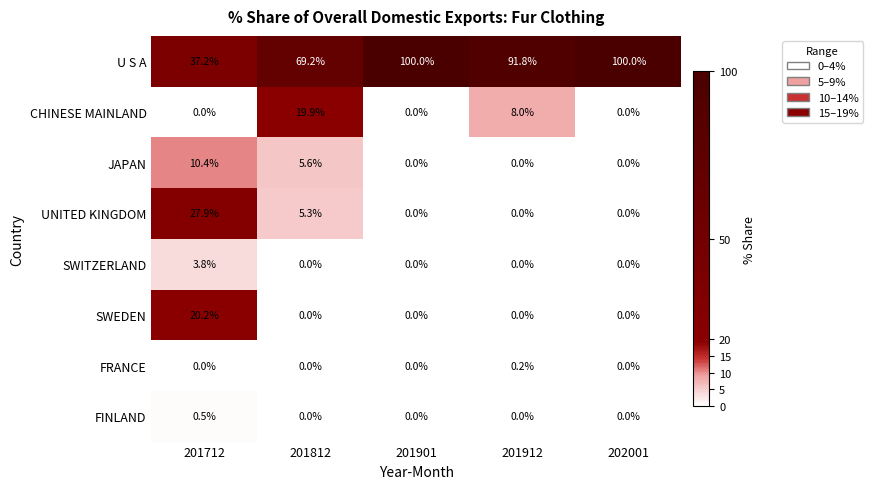

How many data points does each series have?

5